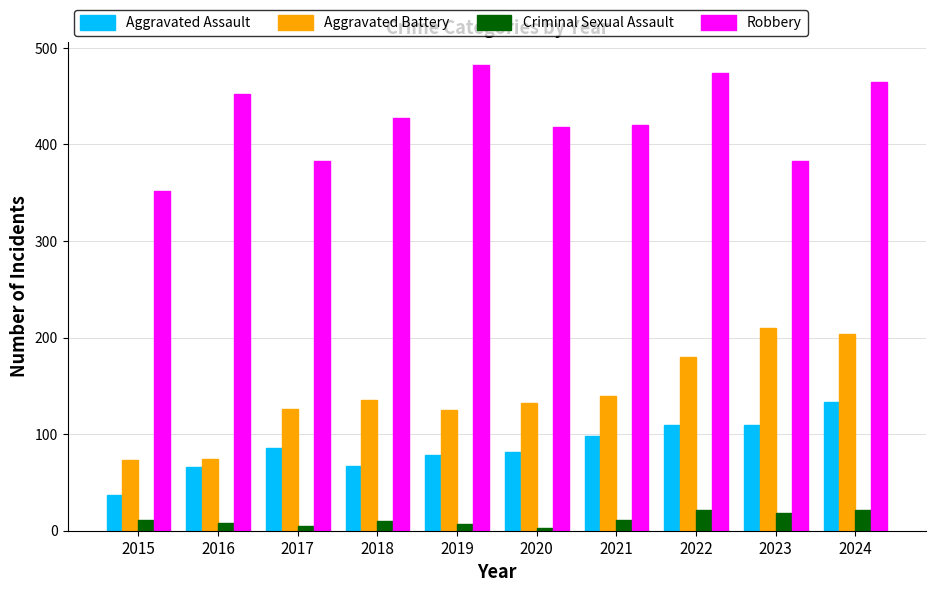

Which series has the largest total across all categories?

Robbery